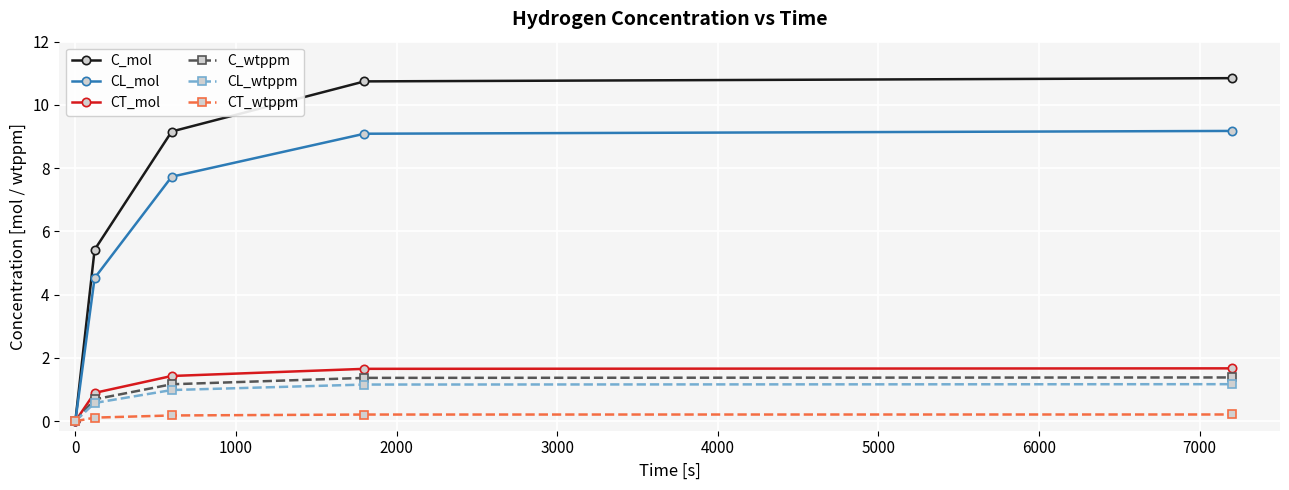

What are all the series names shown in the legend?

C_mol, CL_mol, CT_mol, C_wtppm, CL_wtppm, CT_wtppm